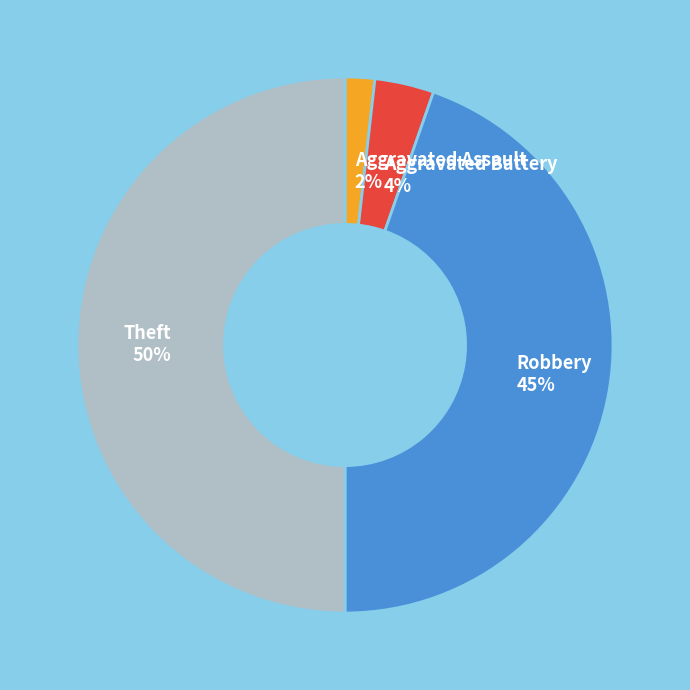

Is Aggravated Assault the majority of the pie?

No